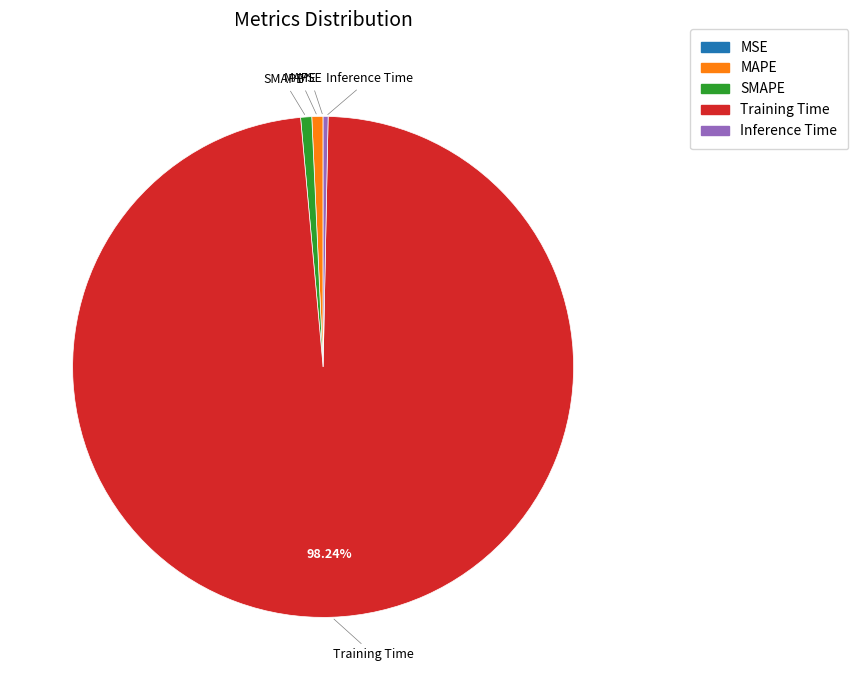

Which slice represents more than half of the pie?

Training Time